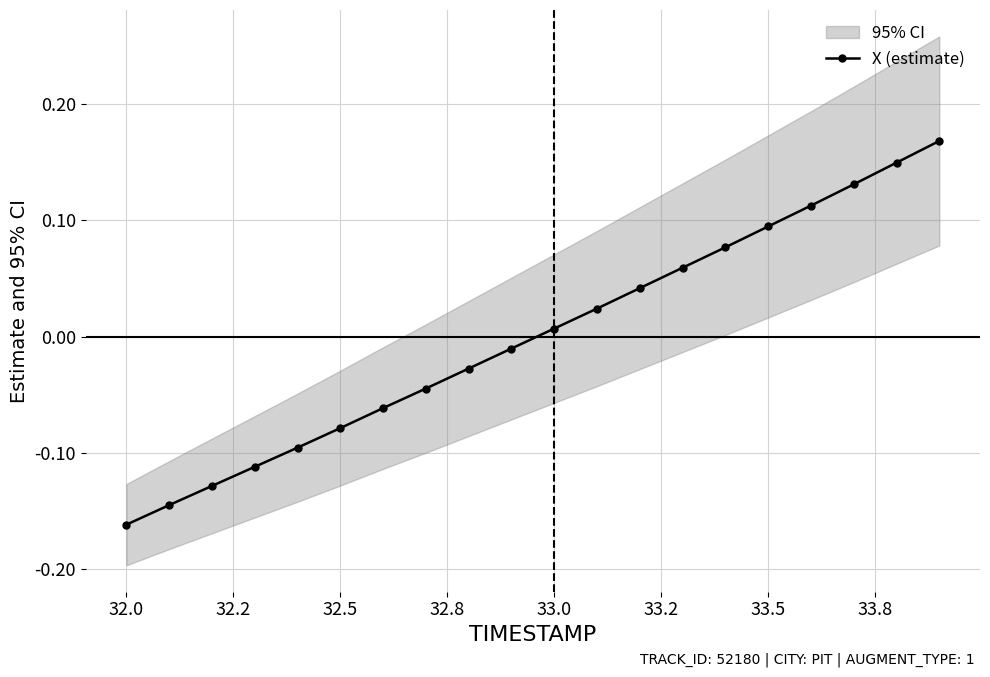

Is this an area chart (filled region under the line)?

No